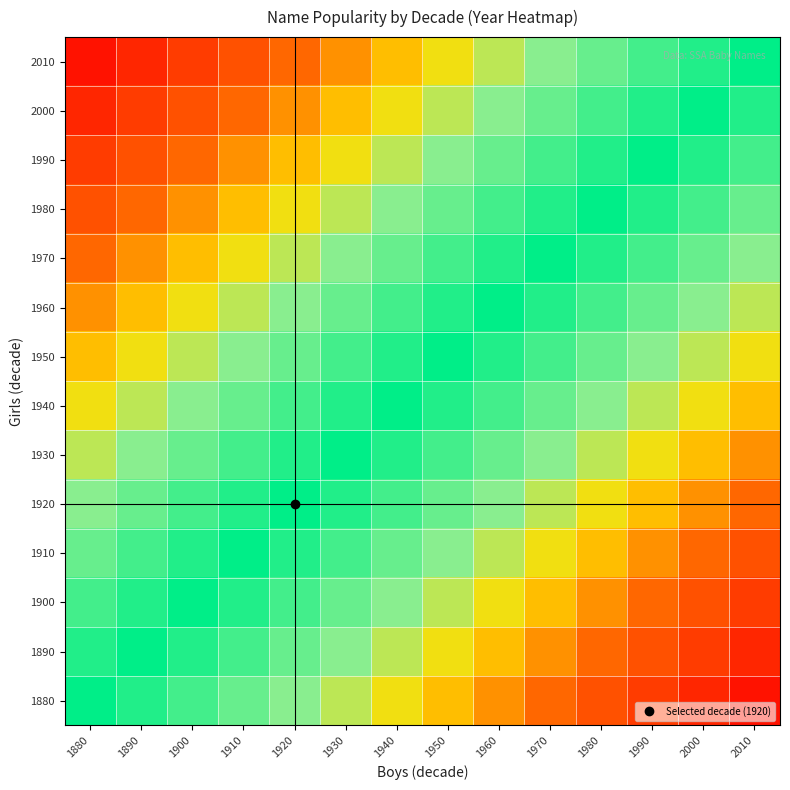

Rank the series at 1900 from highest to lowest value.

1900, 1890, 1910, 1880, 1920, 1930, 1940, 1950, 1960, 1970, 1980, 1990, 2000, 2010